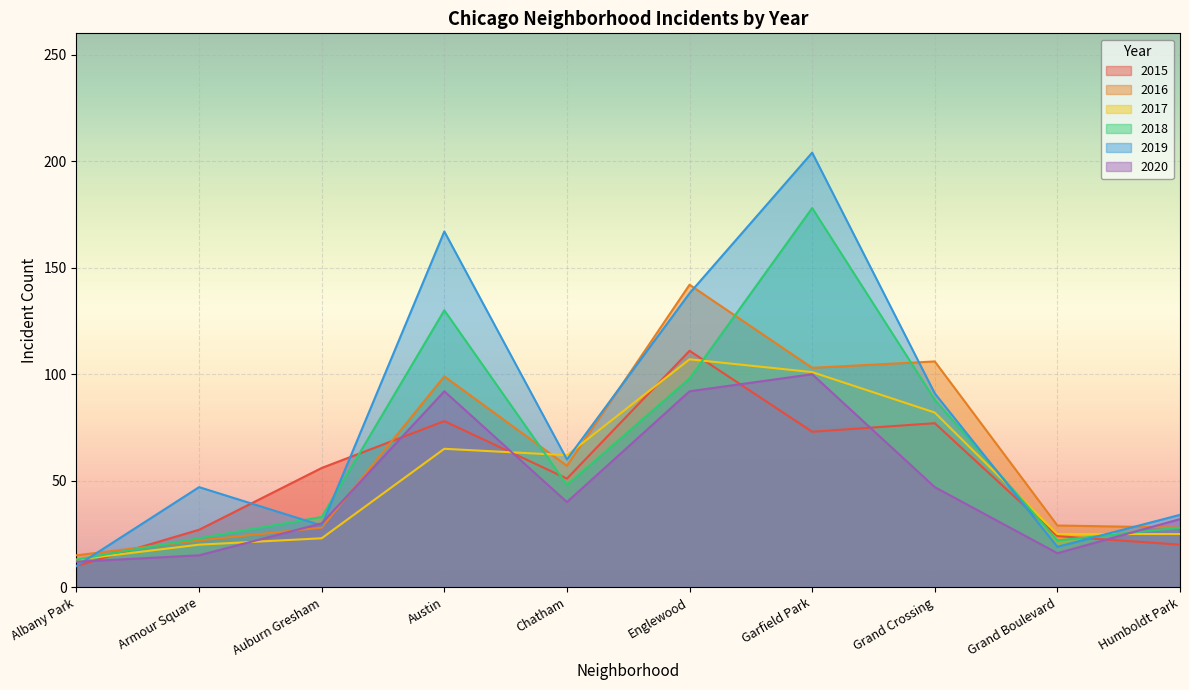

True or false: 2018 has a value of 178 at Garfield Park.

True